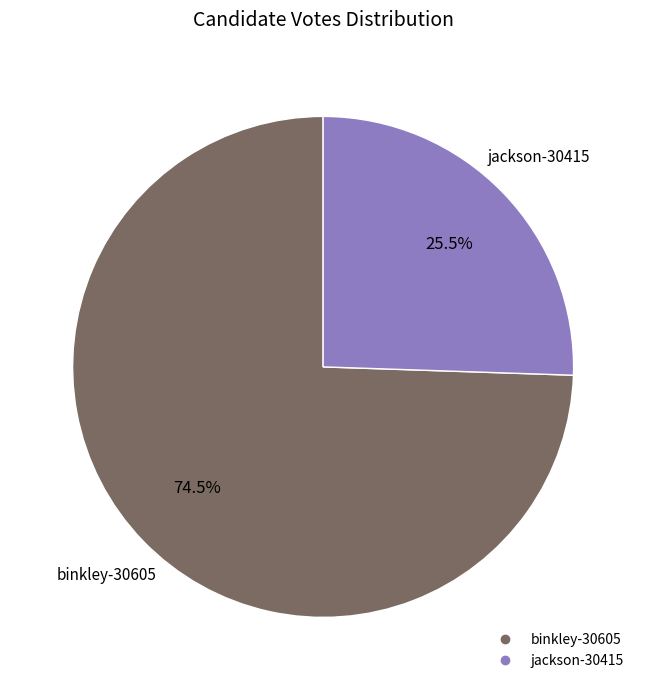

What is the smallest slice in the pie chart?

jackson-30415